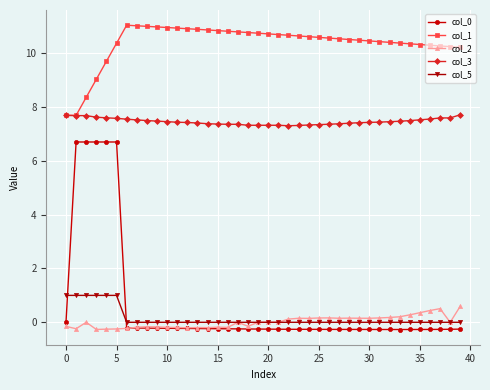

What is the lowest value of the col_1 series?

7.7